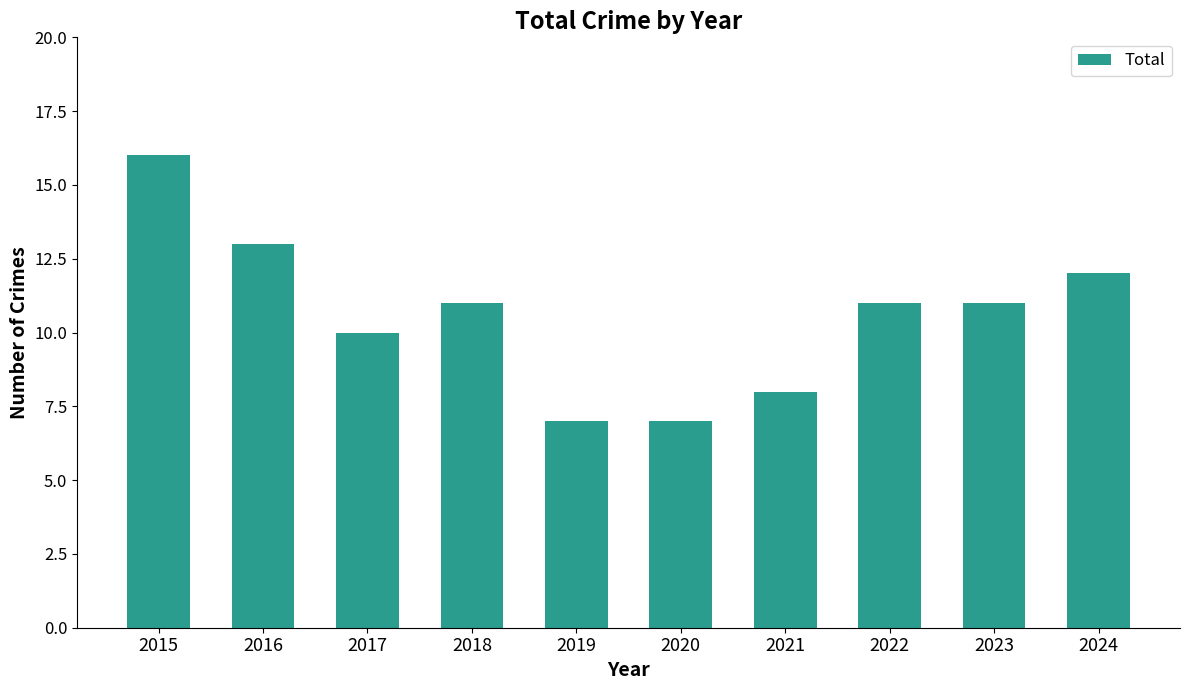

Which label corresponds to the largest value in the chart?

2015